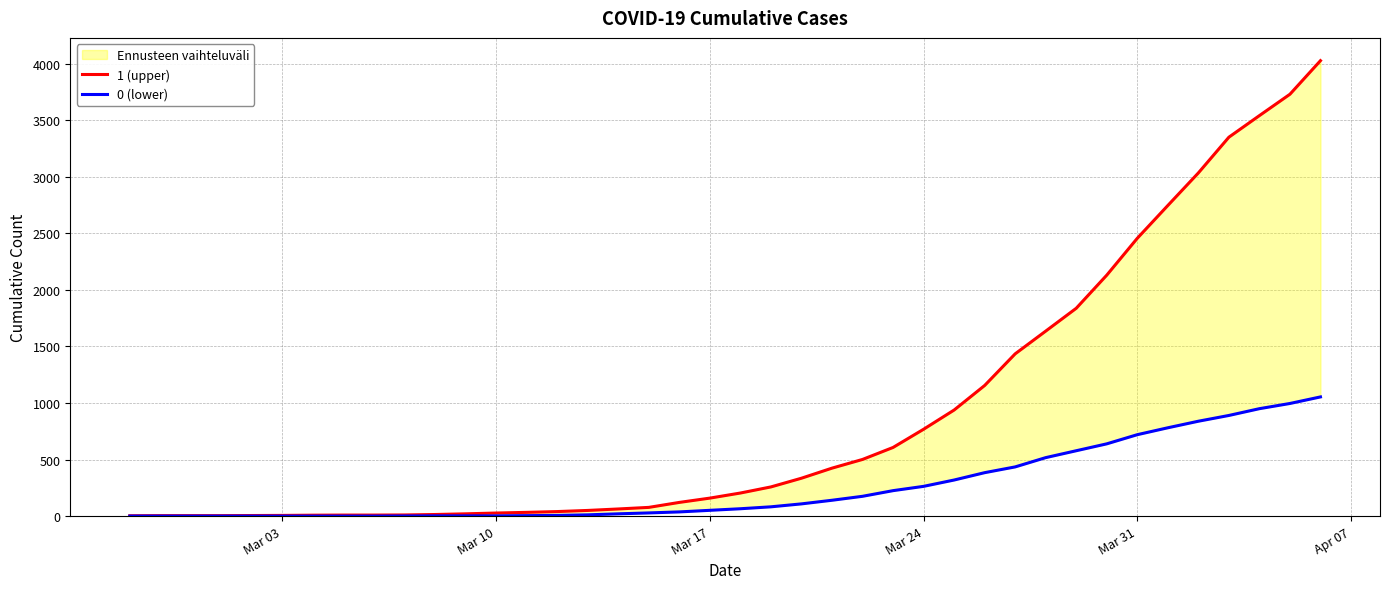

True or false: 0 (lower) and 1 (upper) cross at least once.

False